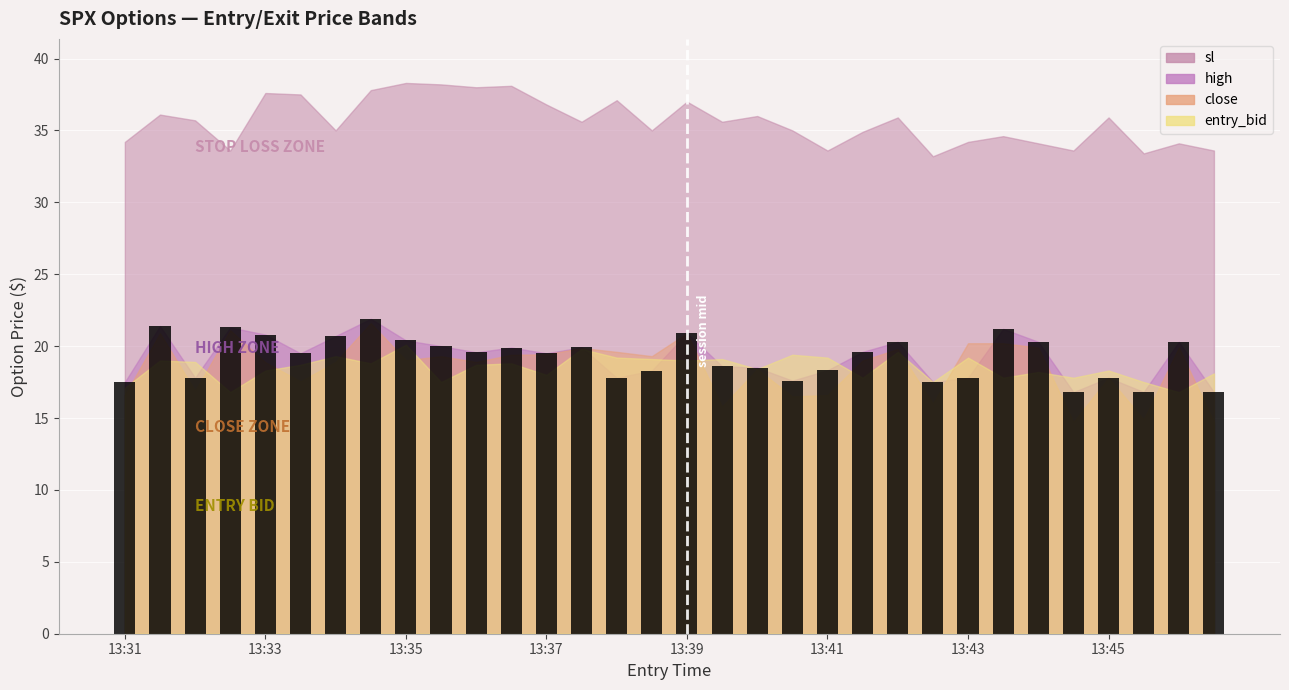

What is the value of the 20th bar from the left?

17.6